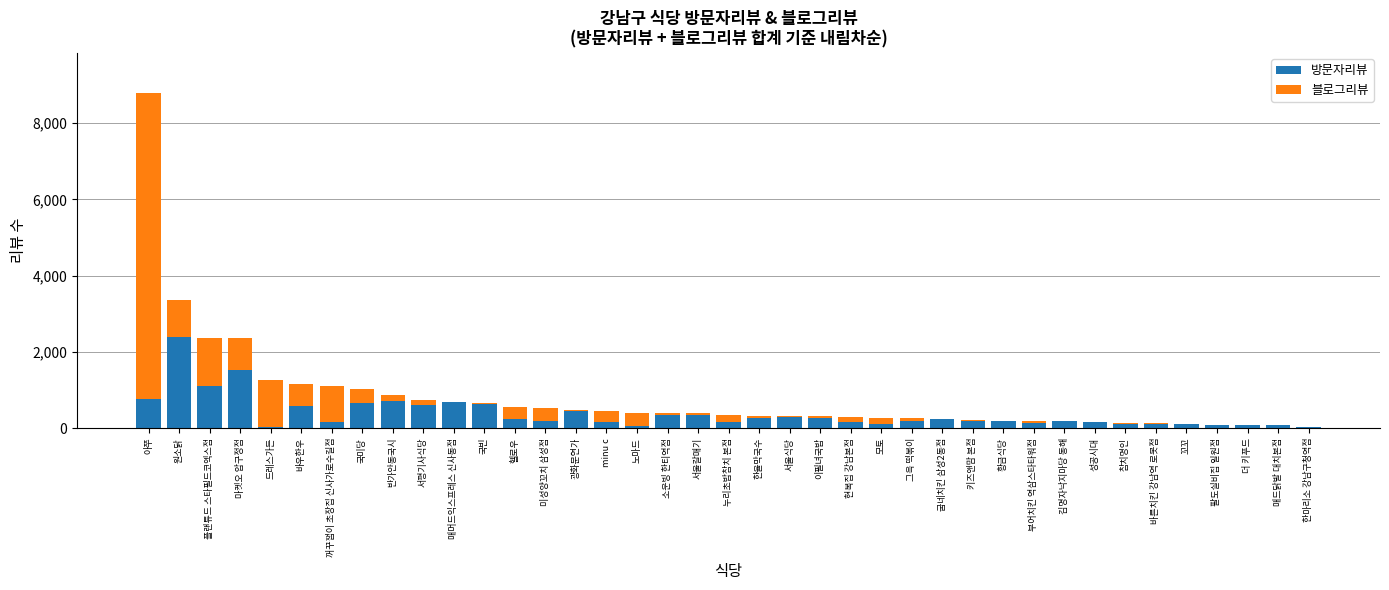

Does the chart contain stacked bars?

Yes